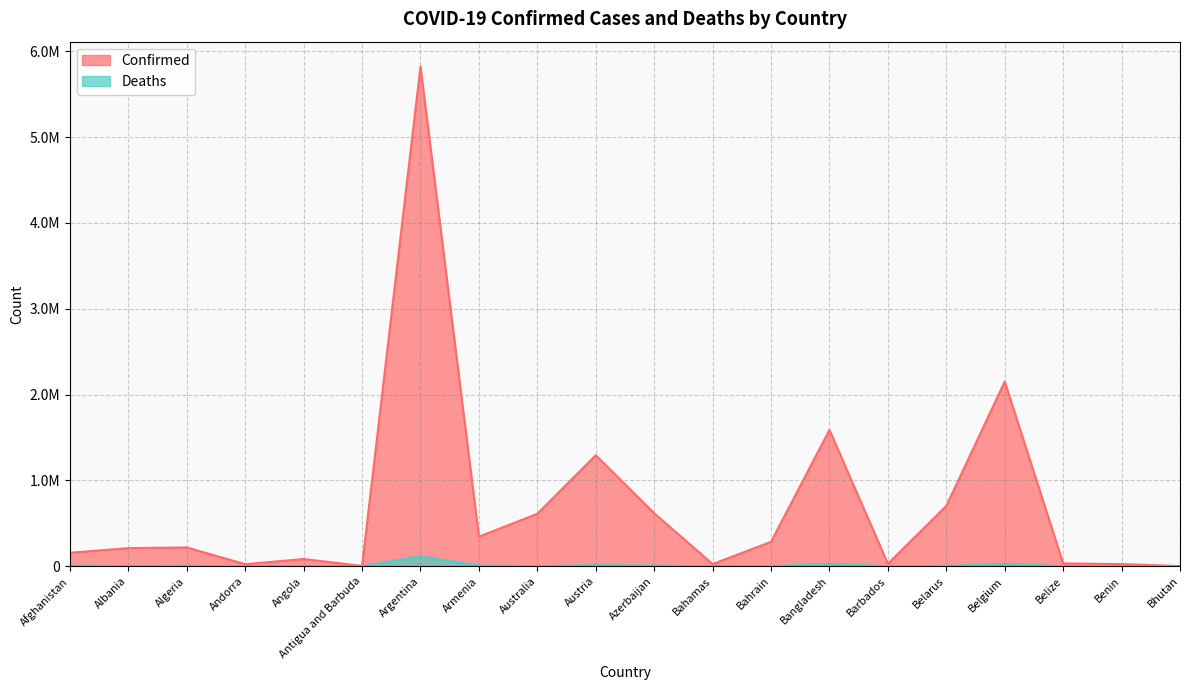

True or false: Deaths and Confirmed intersect in this chart.

False